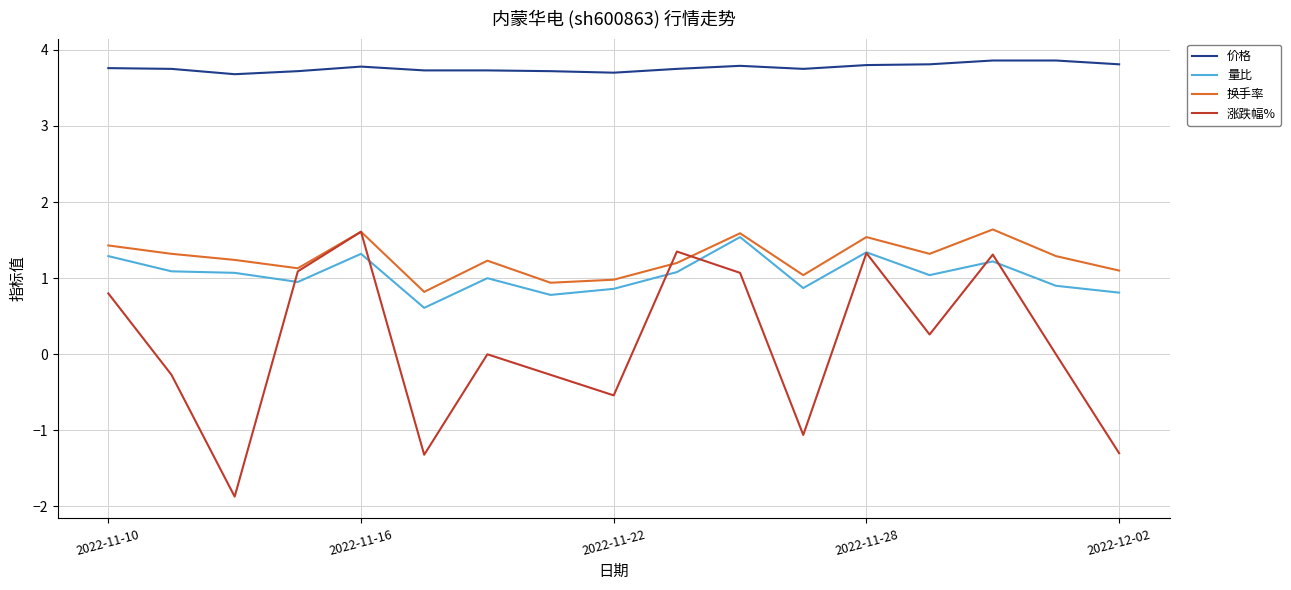

Which series has the widest spread of values?

涨跌幅%